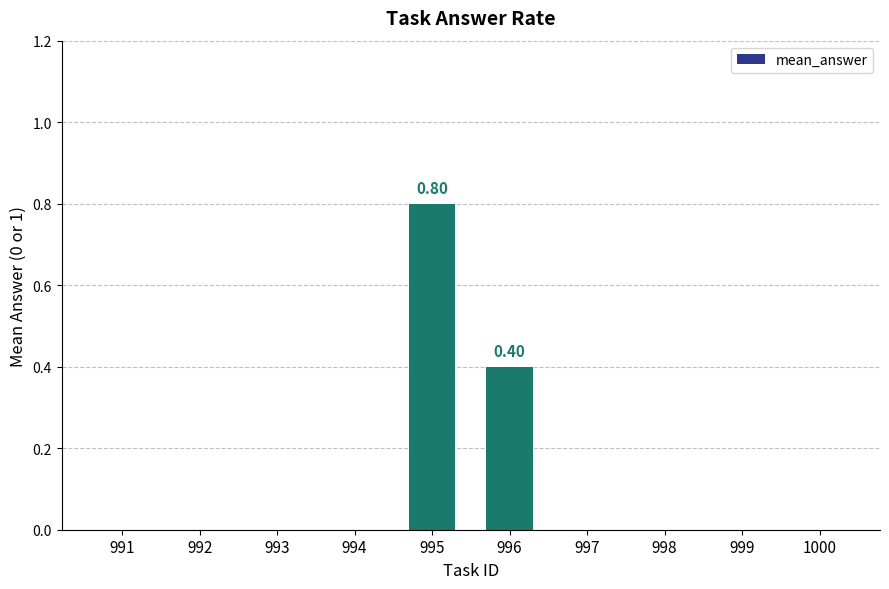

Reading left to right, list all the values displayed in this chart.

991=0.0	992=0.0	993=0.0	994=0.0	995=0.8	996=0.4	997=0.0	998=0.0	999=0.0	1000=0.0